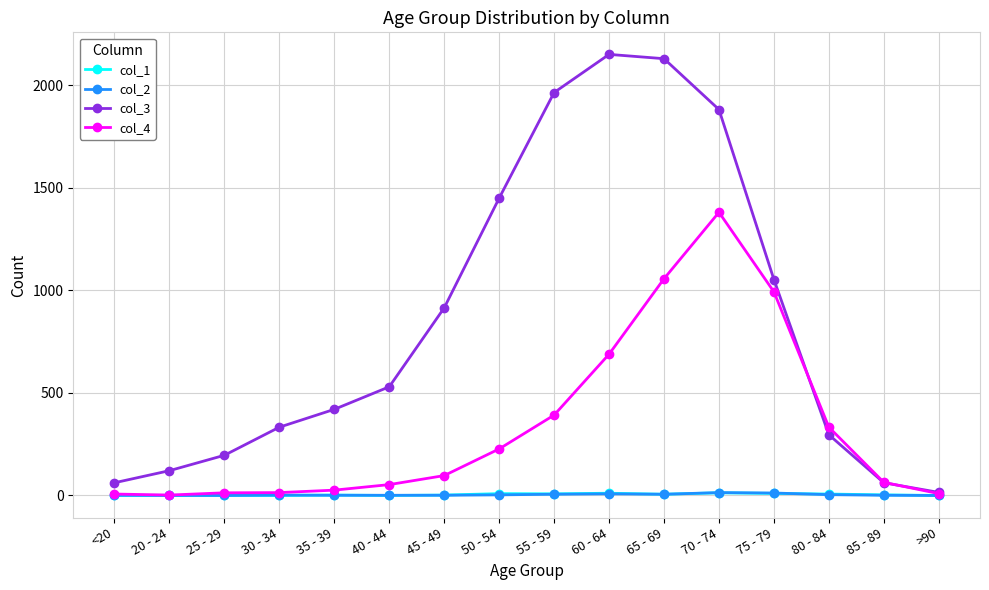

What is the spread (max minus min) of values at 35 - 39?

419